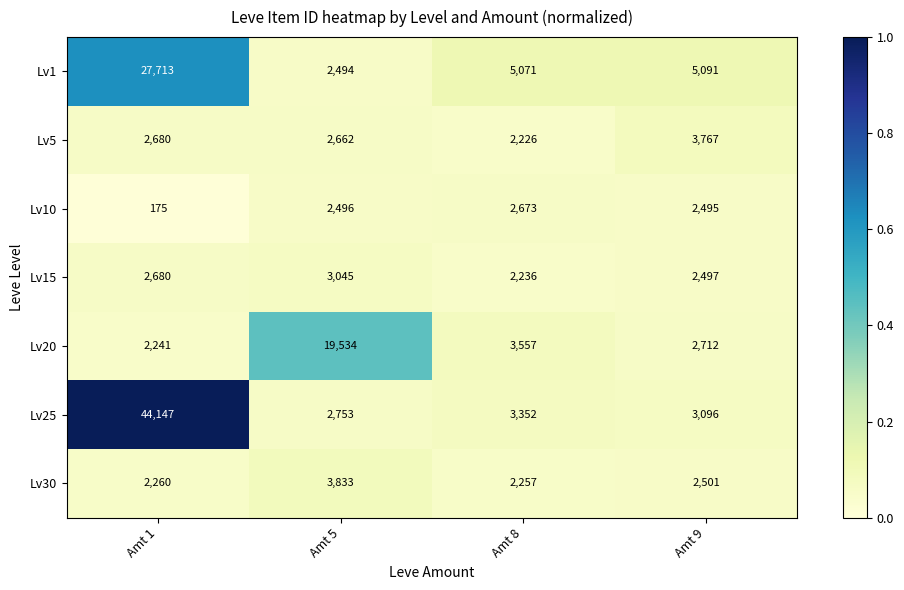

Is the value of Lv1 at Amt 5 greater than the value of Lv10 at Amt 8?

No